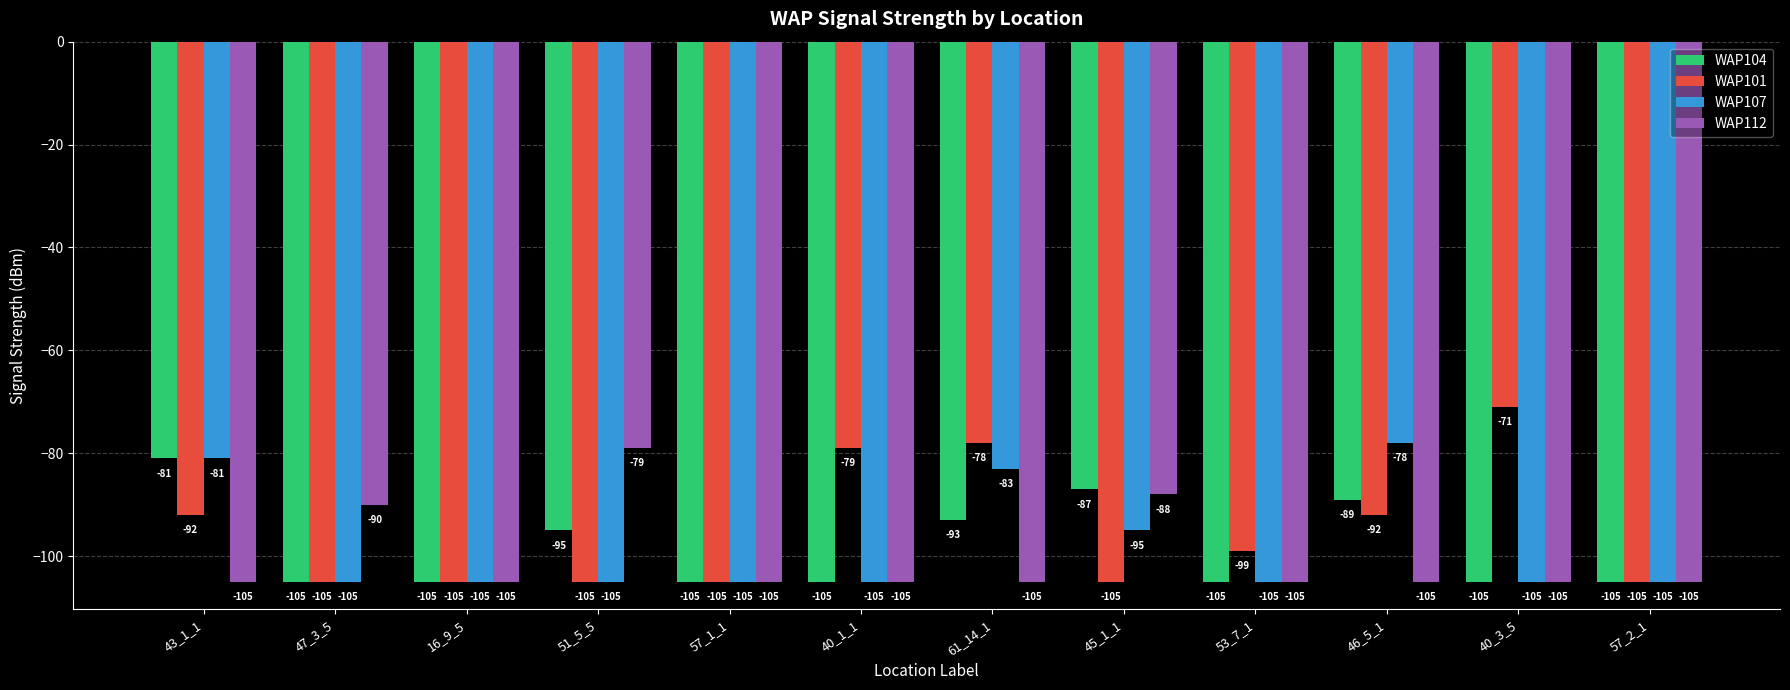

What is the difference between the highest and lowest values at 43_1_1?

24